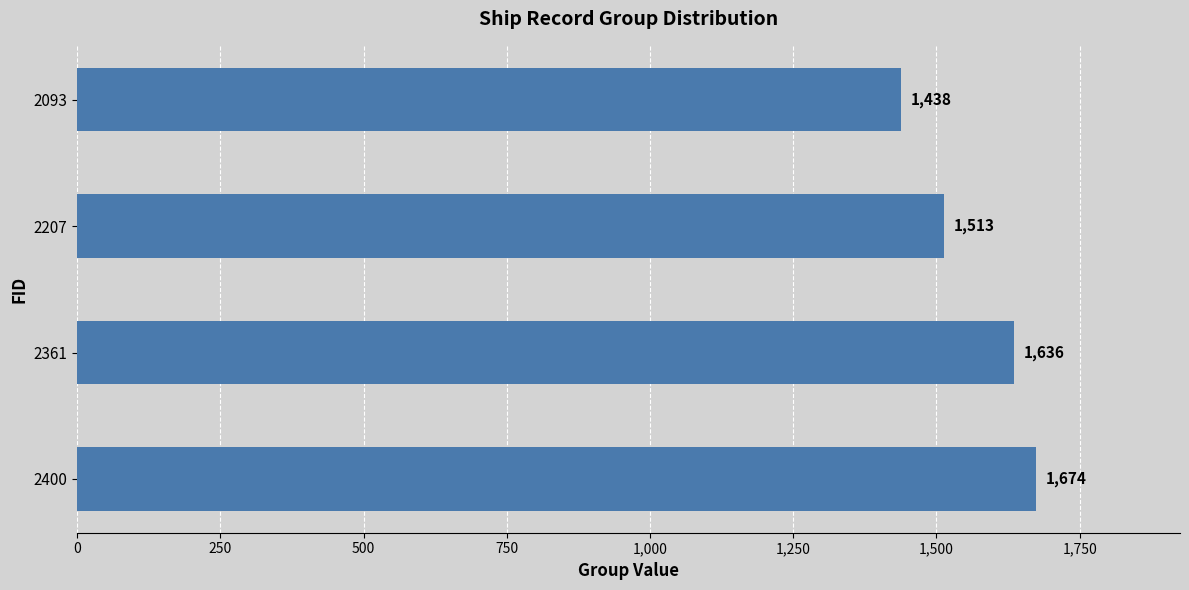

What is the difference between the second highest and minimum values?

198